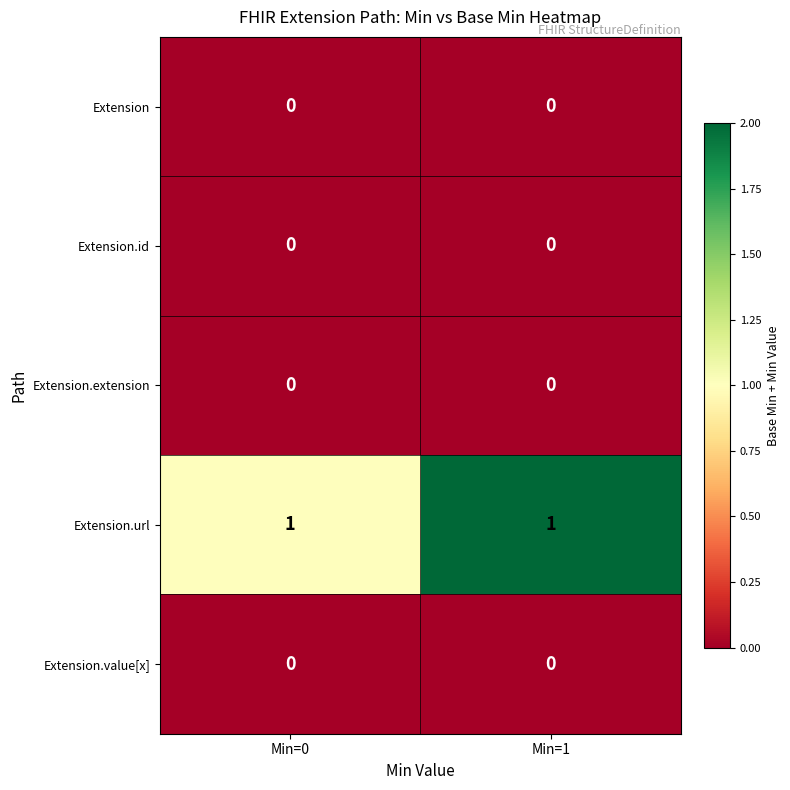

The Extension.extension series shows 0 at Min=1. True or false?

True